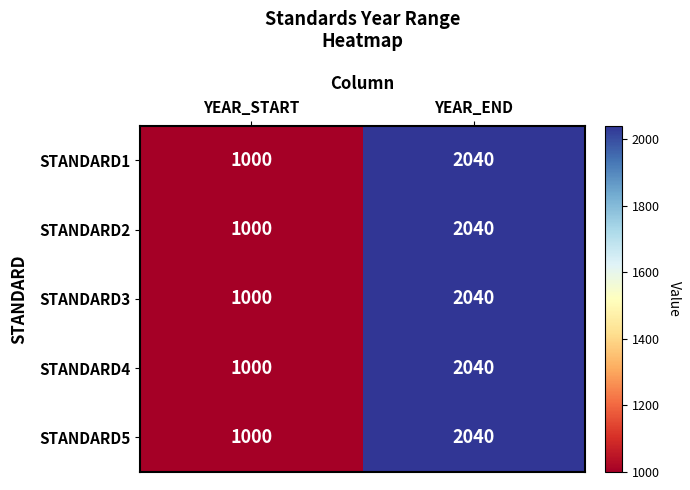

Is the value of STANDARD1 at YEAR_START greater than the value of STANDARD5 at YEAR_END?

No